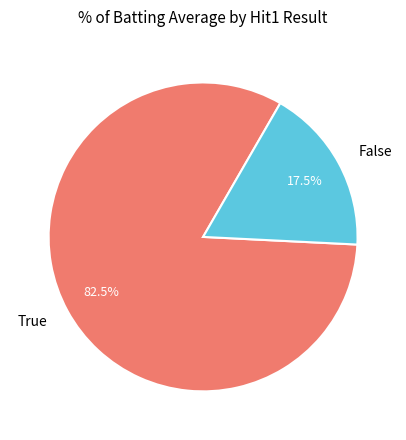

How many slices are in this pie chart?

2